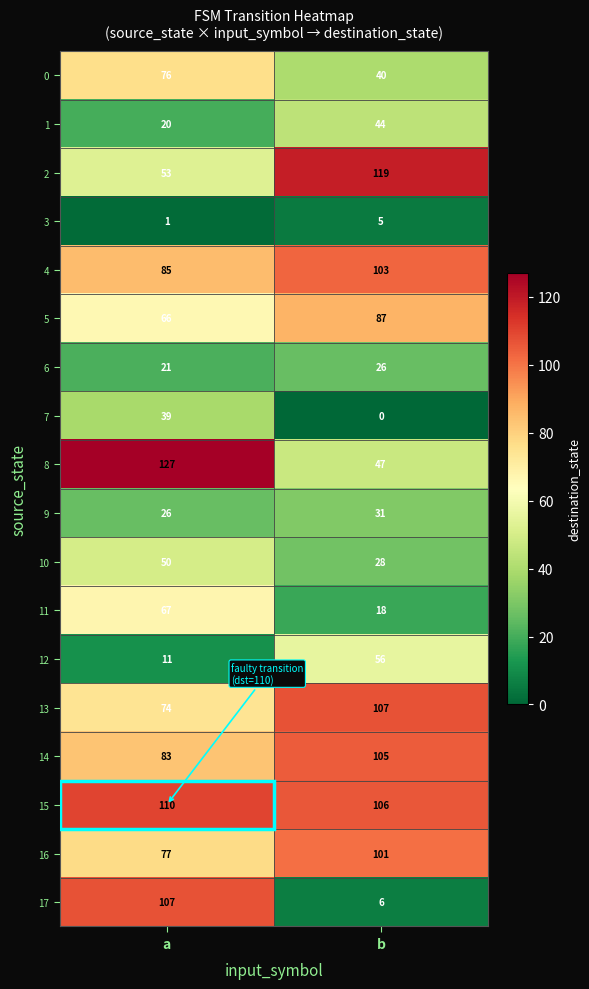

At which category is the sum across all series the highest?

a